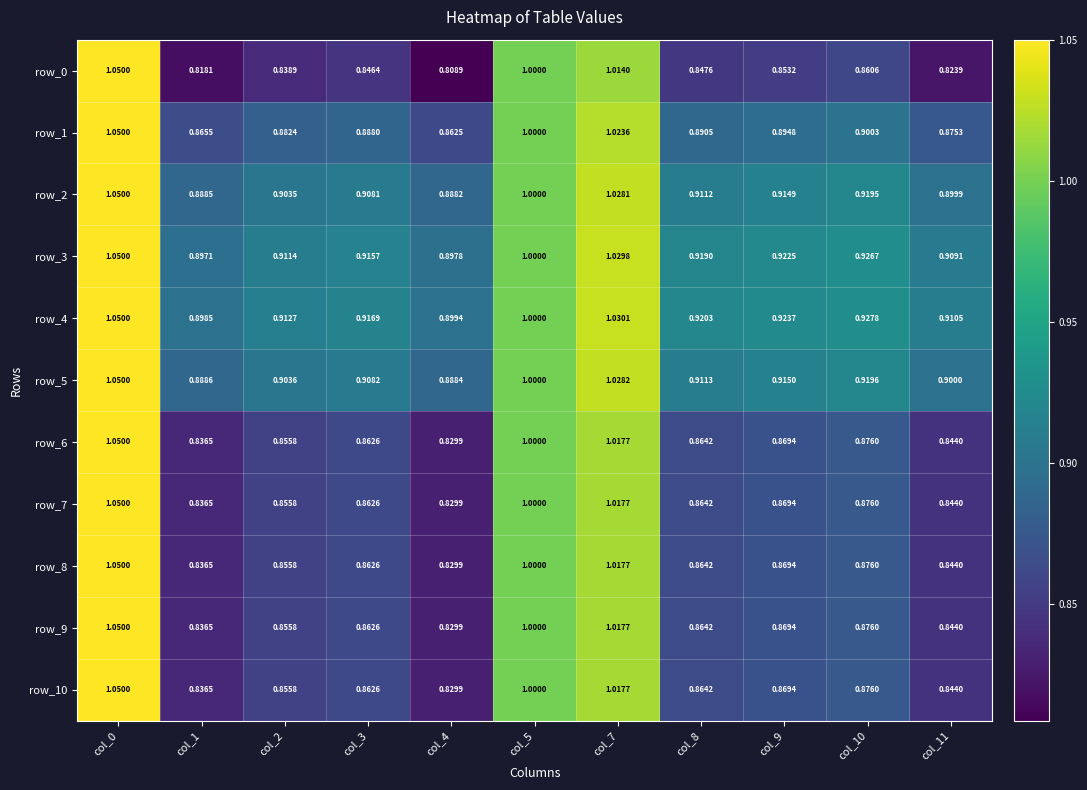

What is the spread (max minus min) of values at col_8?

0.1